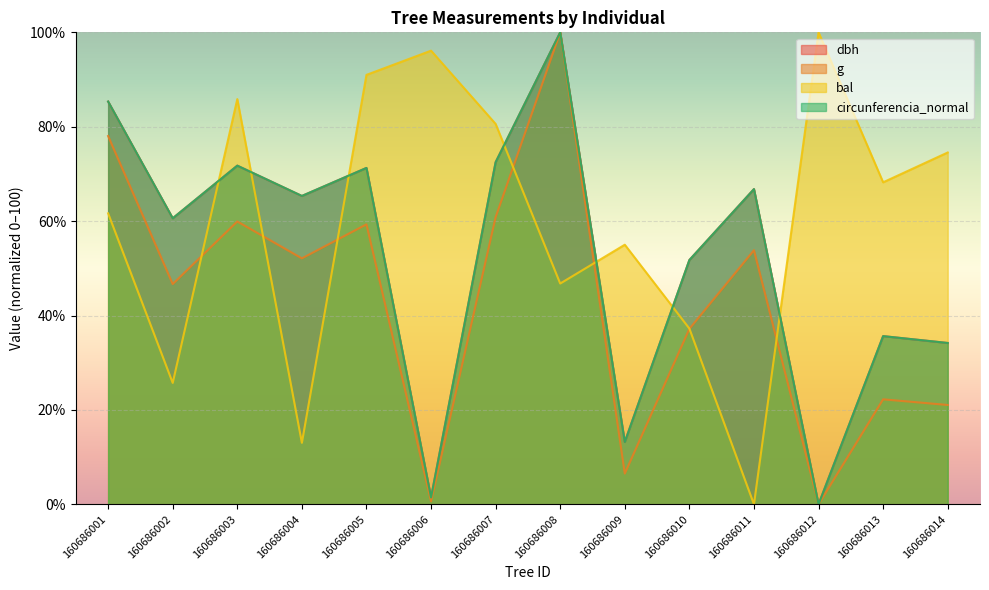

How many values in the circunferencia_normal series are below 65?

7